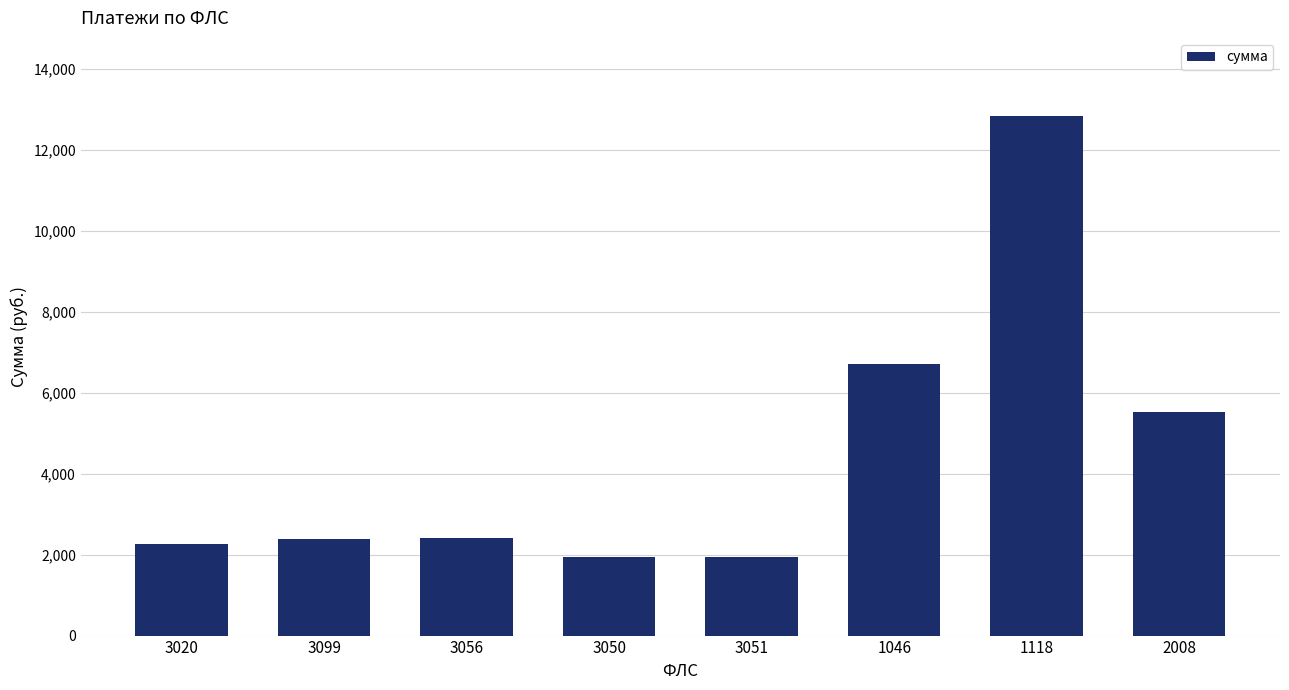

Are the bars grouped side by side (vs. stacked)?

No